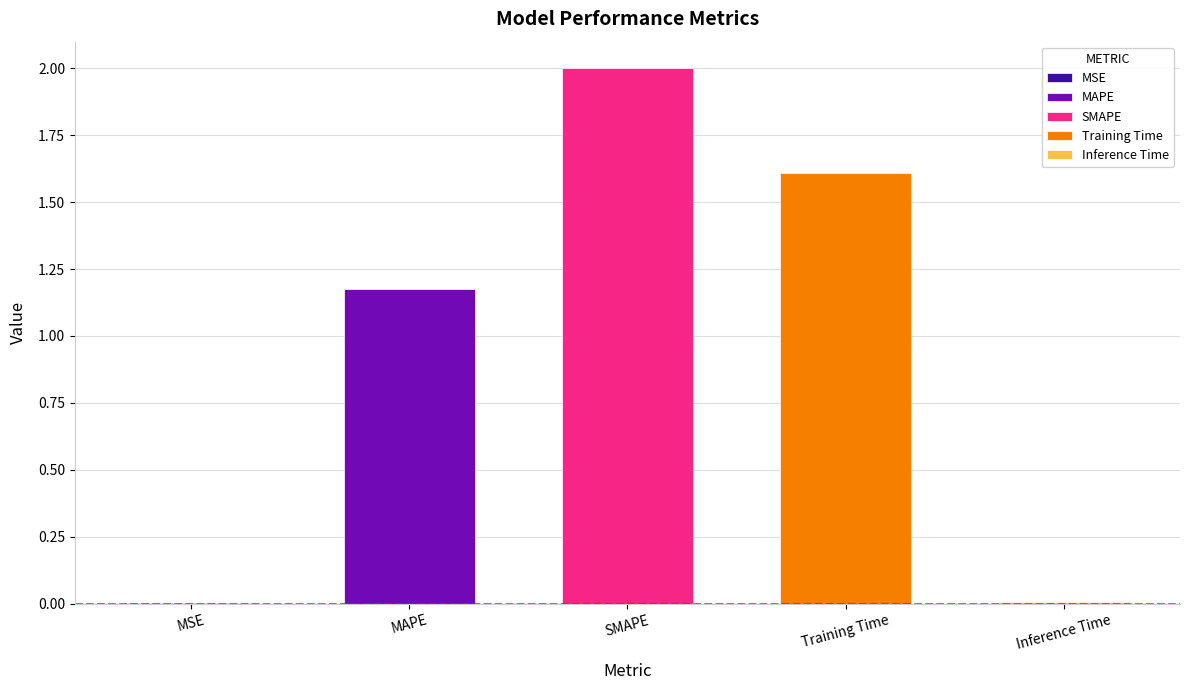

List the labels in order of value, smallest first.

MSE, Inference Time, MAPE, Training Time, SMAPE